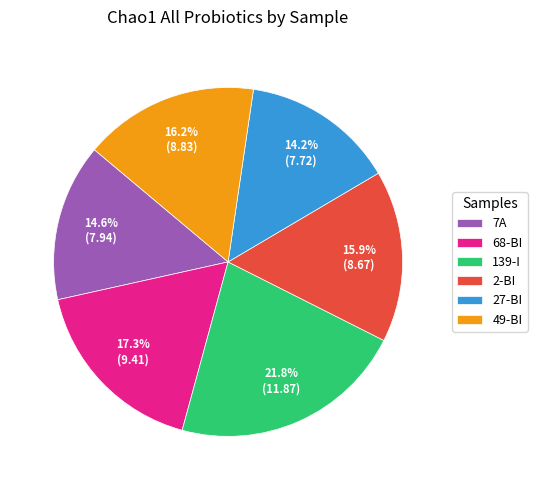

What is the ratio of the value at 49-BI to the value at 68-BI?

0.9